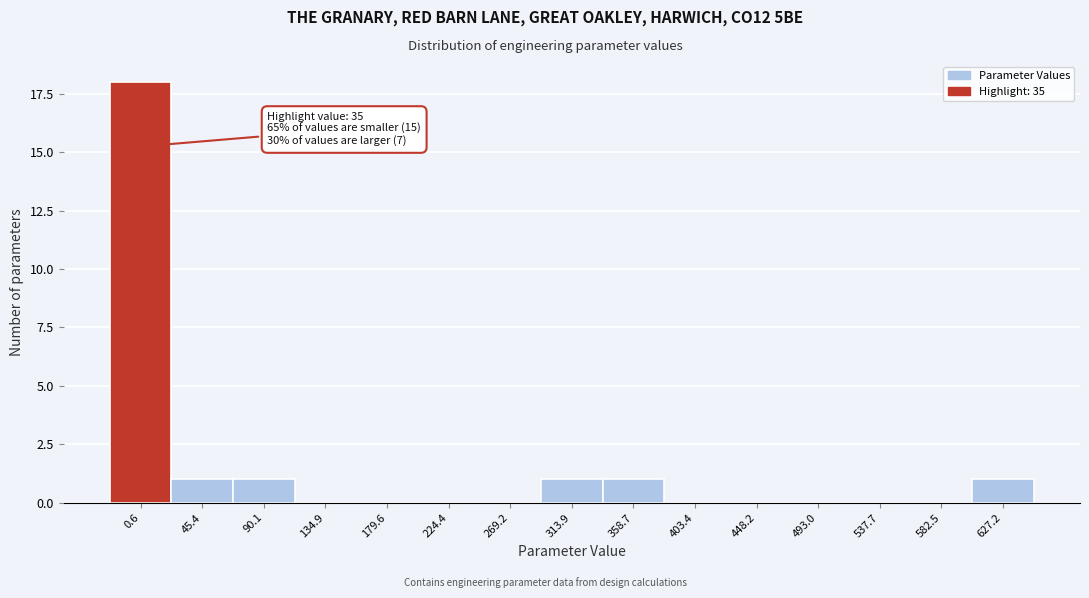

Reading left to right, transcribe all the data shown in this chart.

0.6=18	45.4=1	90.1=1	134.9=0	179.6=0	224.4=0	269.2=0	313.9=1	358.7=1	403.4=0	448.2=0	493.0=0	537.7=0	582.5=0	627.2=1